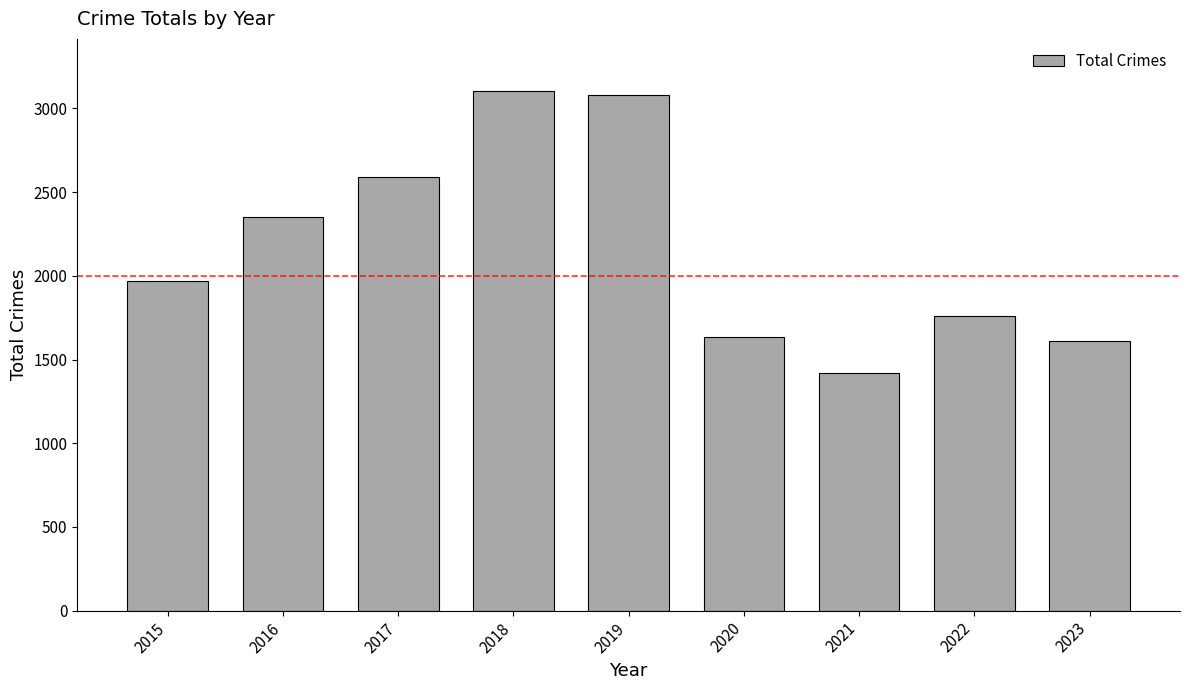

Reading left to right, what are all the values shown in this chart?

2015=1968	2016=2352	2017=2592	2018=3105	2019=3080	2020=1634	2021=1422	2022=1760	2023=1608